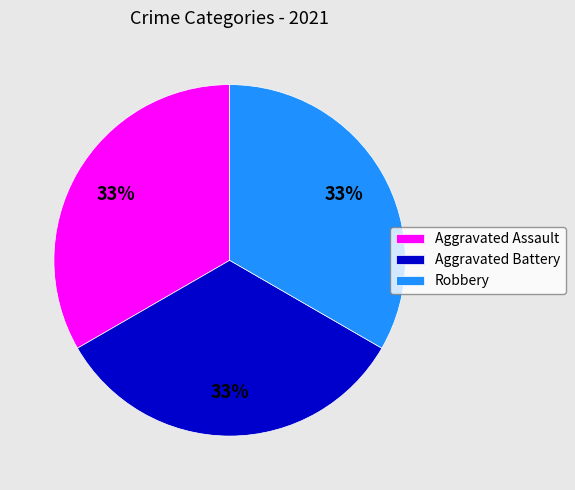

The Robbery slice represents 21% of the pie. True or false?

False